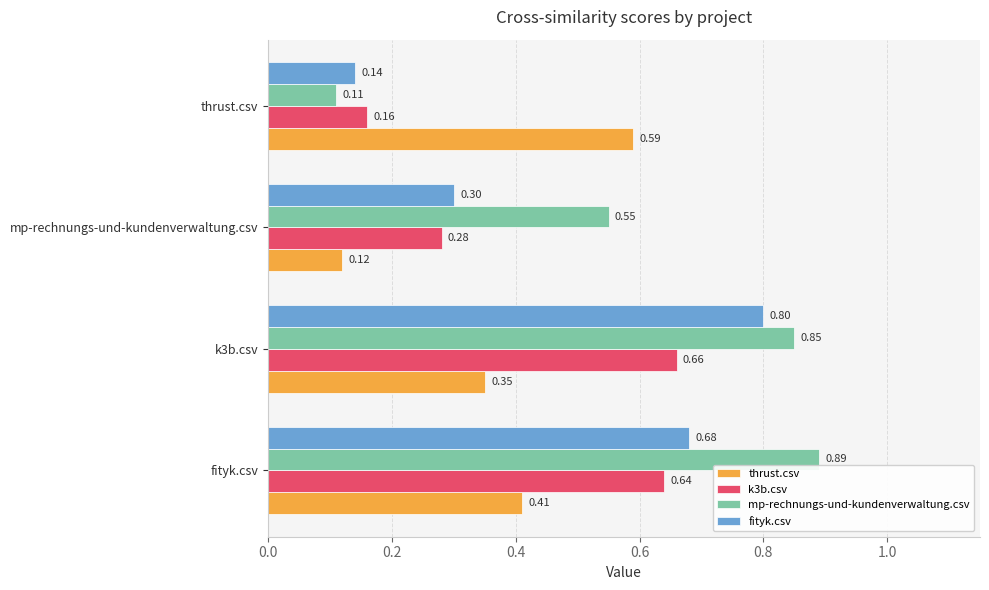

At which label is thrust.csv closest to 0?

mp-rechnungs-und-kundenverwaltung.csv